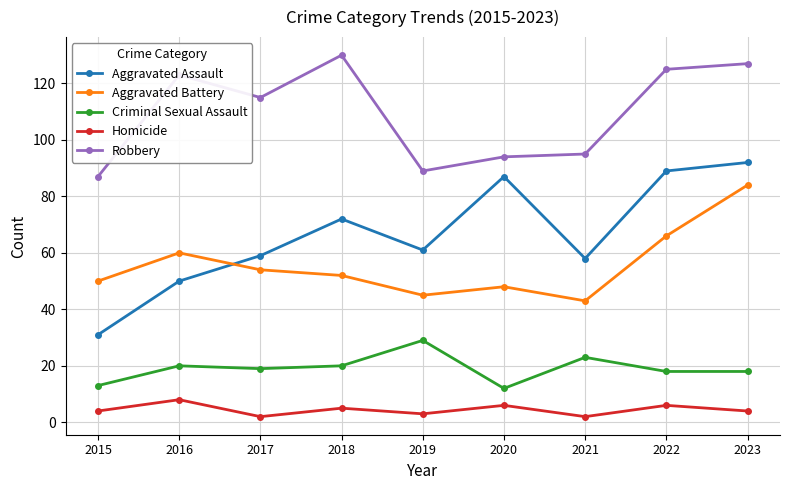

The Homicide series shows 5 at 2018. True or false?

True